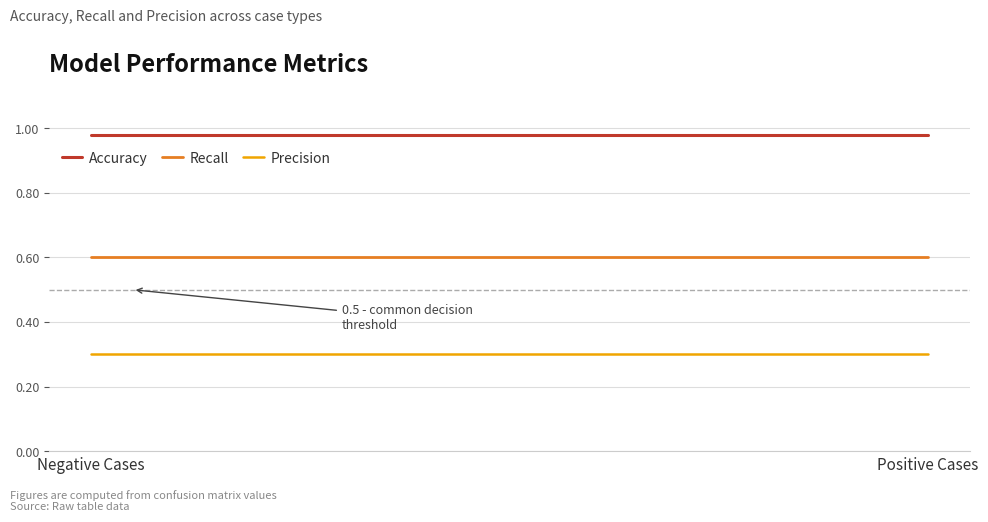

At which category is the sum across all series the highest?

Negative Cases